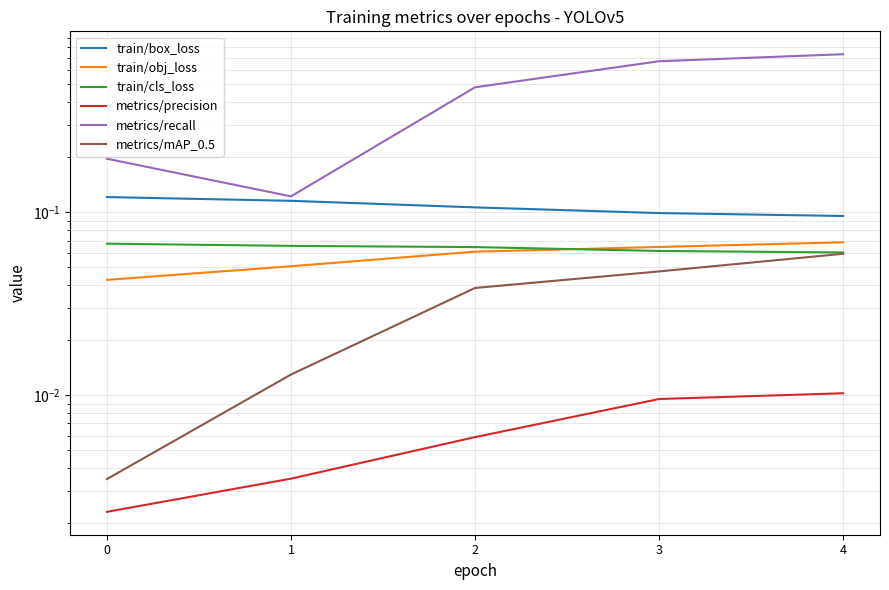

Is this an area chart (filled region under the line)?

No